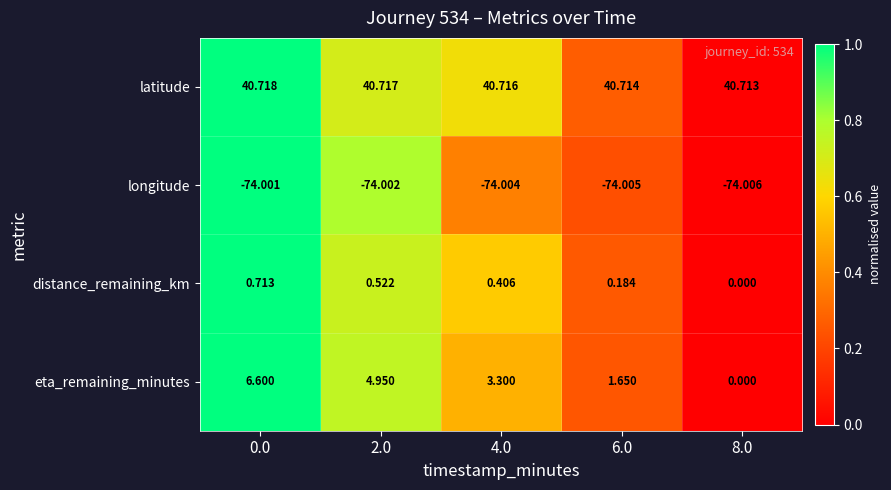

Which series changed the most between 4.0 and 8.0?

eta_remaining_minutes